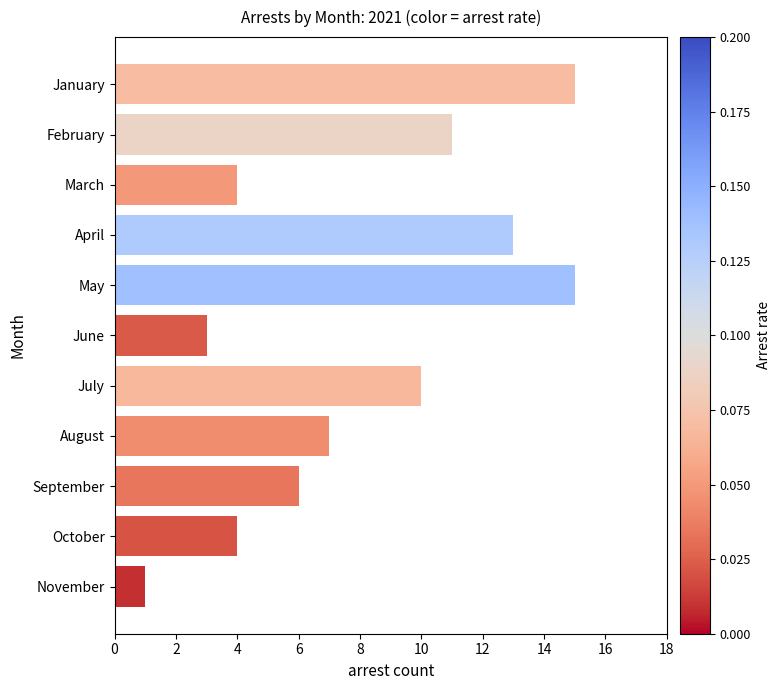

The value at September is 6. True or false?

True